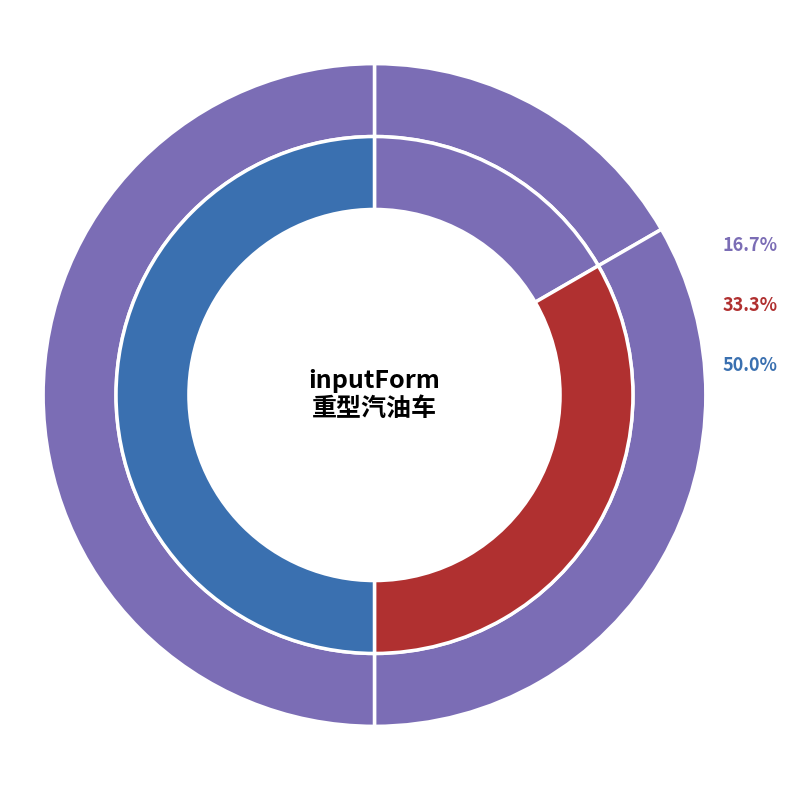

What portion of the pie excludes 保存?

50.0%